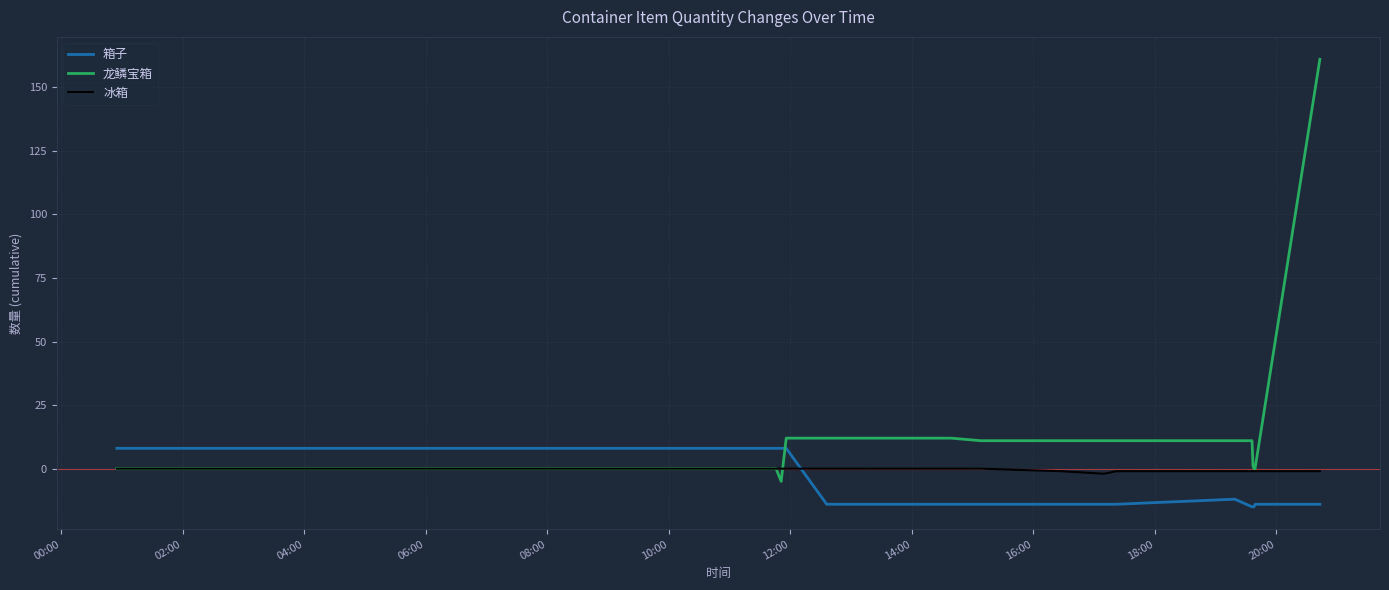

Reading left to right, what are all the values shown in this chart?

箱子: 8	8	8	8	8	-14	-14	-14	-14	-14	-14	-12	-15	-15	-15	-14	-14
龙鳞宝箱: 0	0	0	-5	12	12	12	11	11	11	11	11	11	1	0	0	161
冰箱: 0	0	0	0	0	0	0	0	-1	-2	-1	-1	-1	-1	-1	-1	-1